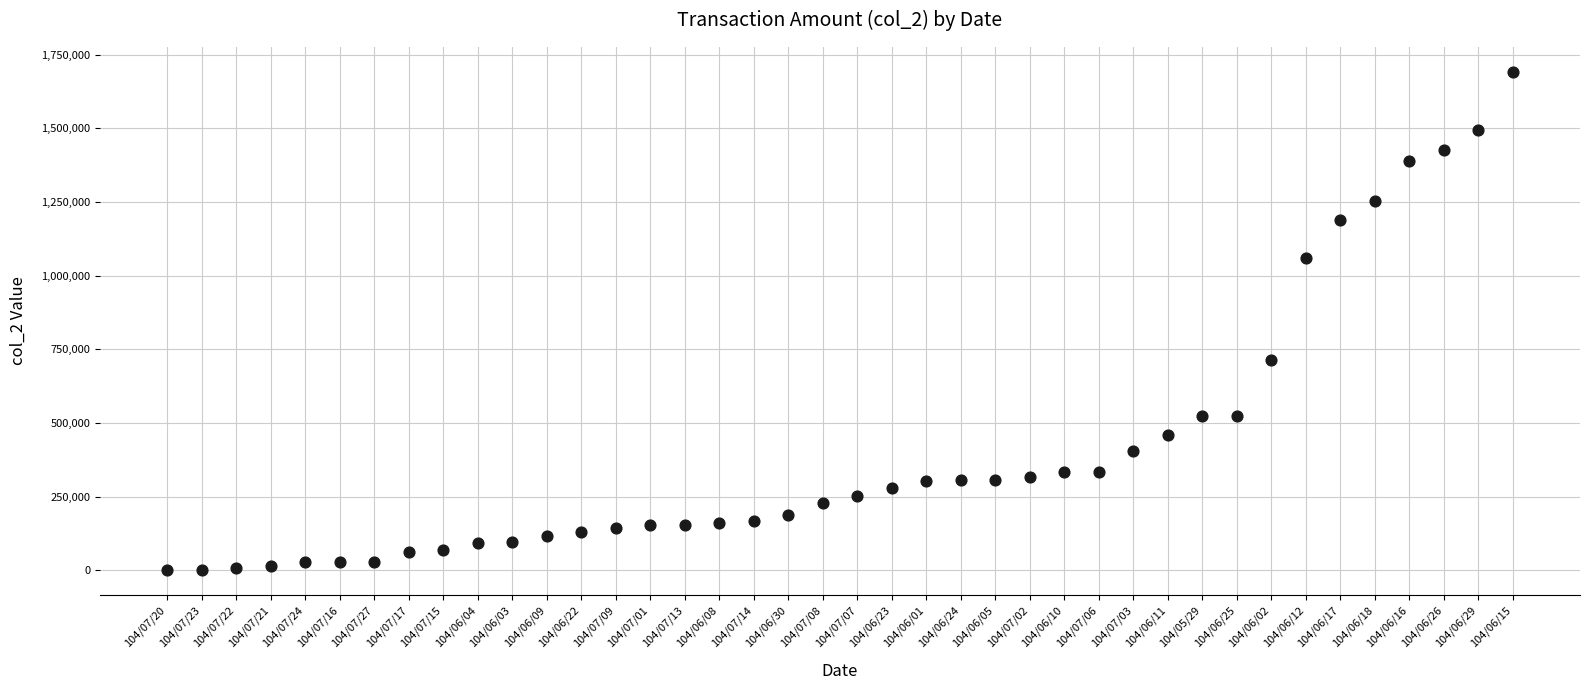

What is the range of Y values (max minus min)?

1691490